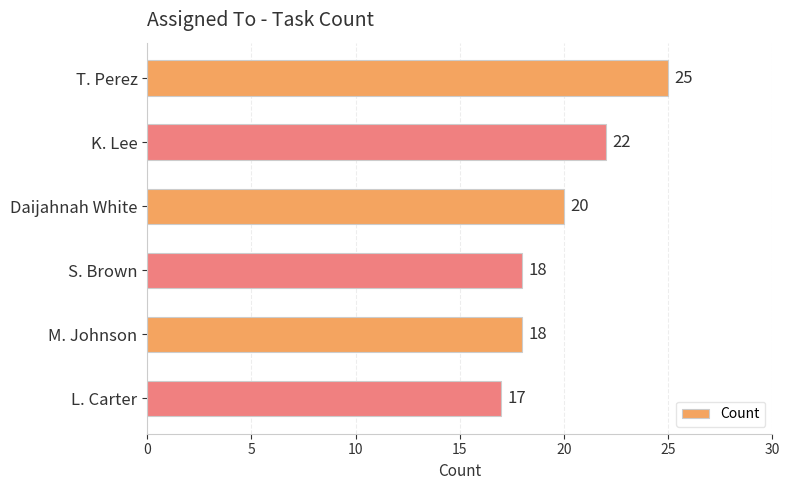

At which category does the chart reach its minimum across all series?

L. Carter